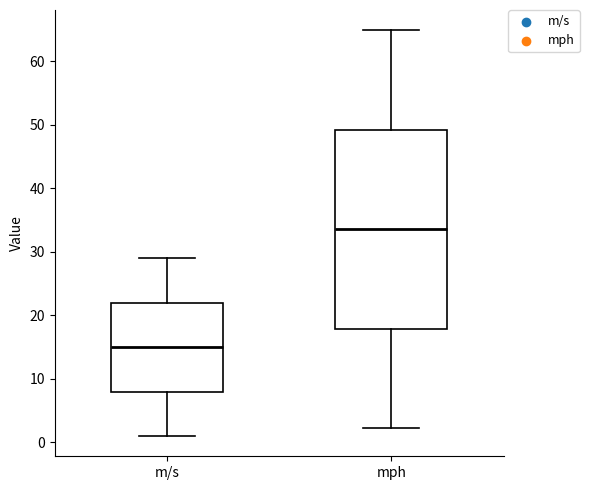

Which box has the highest median line?

mph